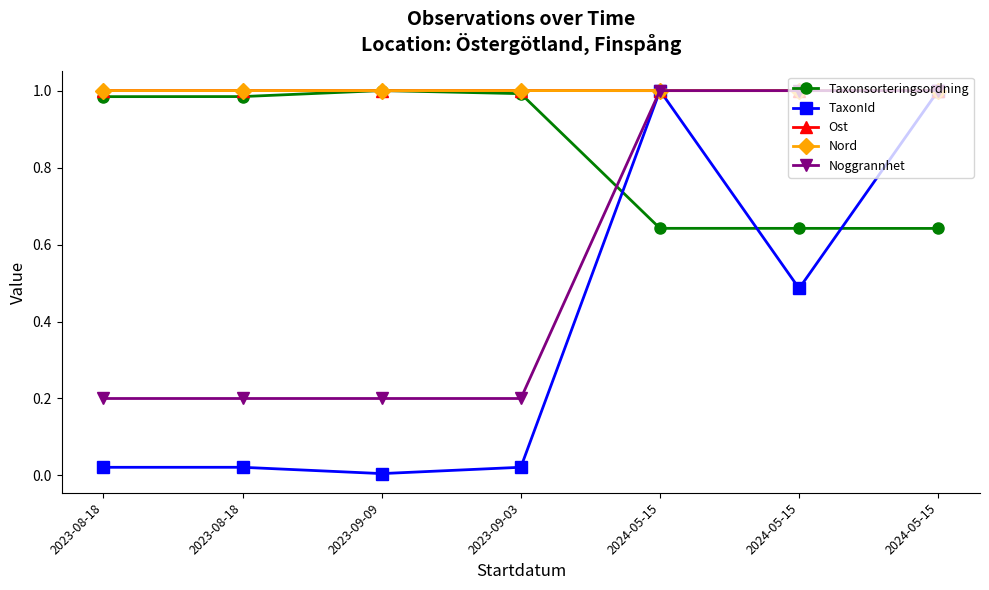

What are all the series names shown in the legend?

Taxonsorteringsordning, TaxonId, Ost, Nord, Noggrannhet